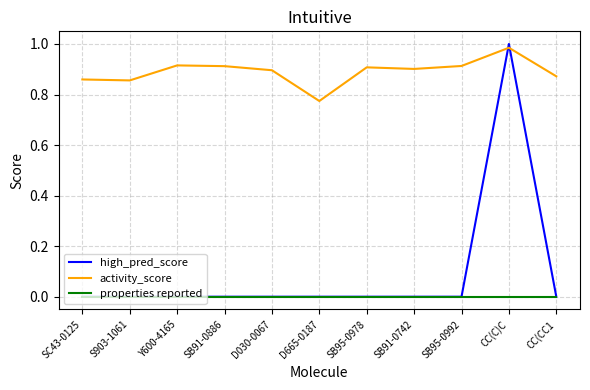

What are all the series names shown in the legend?

high_pred_score, activity_score, properties reported